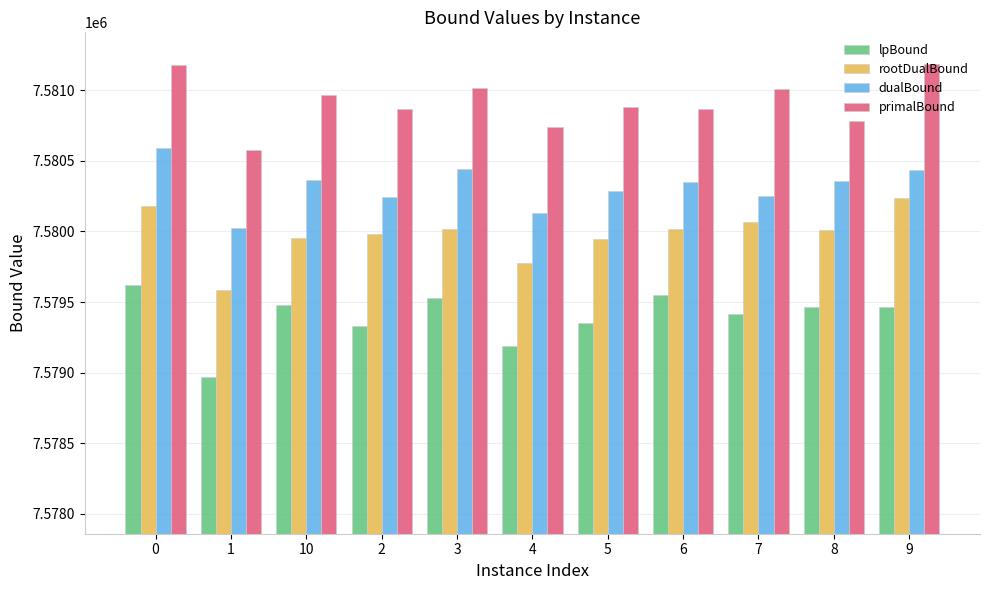

What is the difference between the highest and lowest values at 0?

1560.0